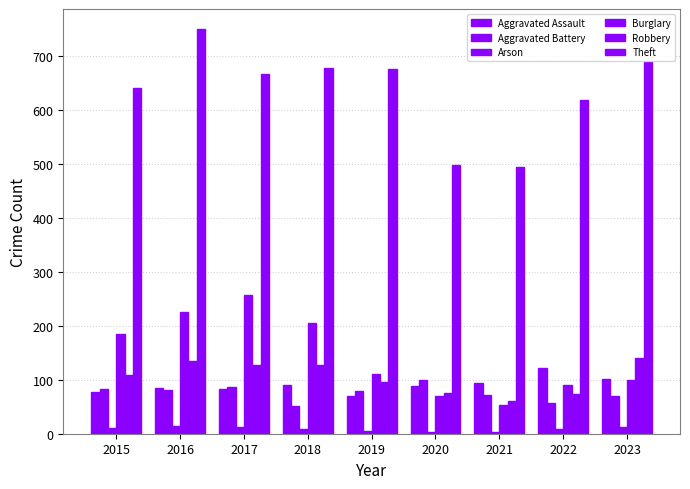

At which label does Theft reach its minimum?

2021